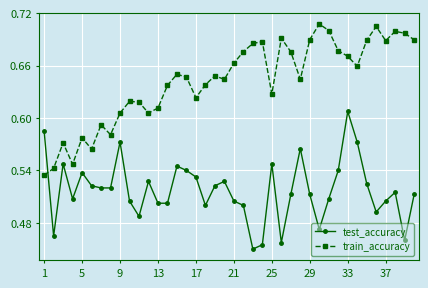

Count the train_accuracy values in the range 0 to 1.

40